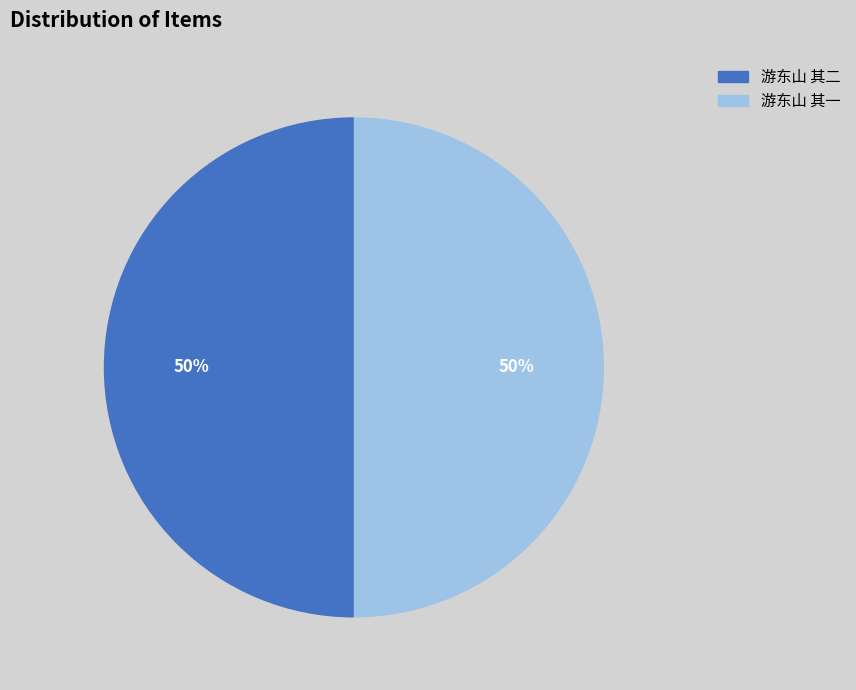

What percentage is the 游东山 其一 slice, to the nearest percent?

50%